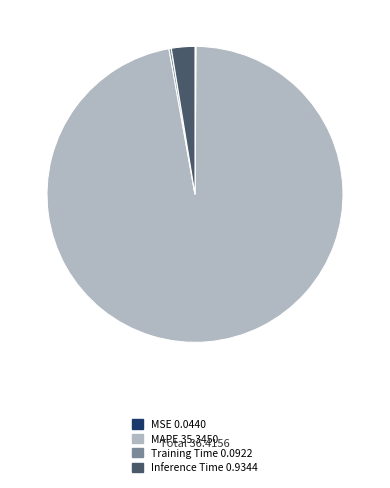

Does MAPE account for over 50% of the chart?

Yes